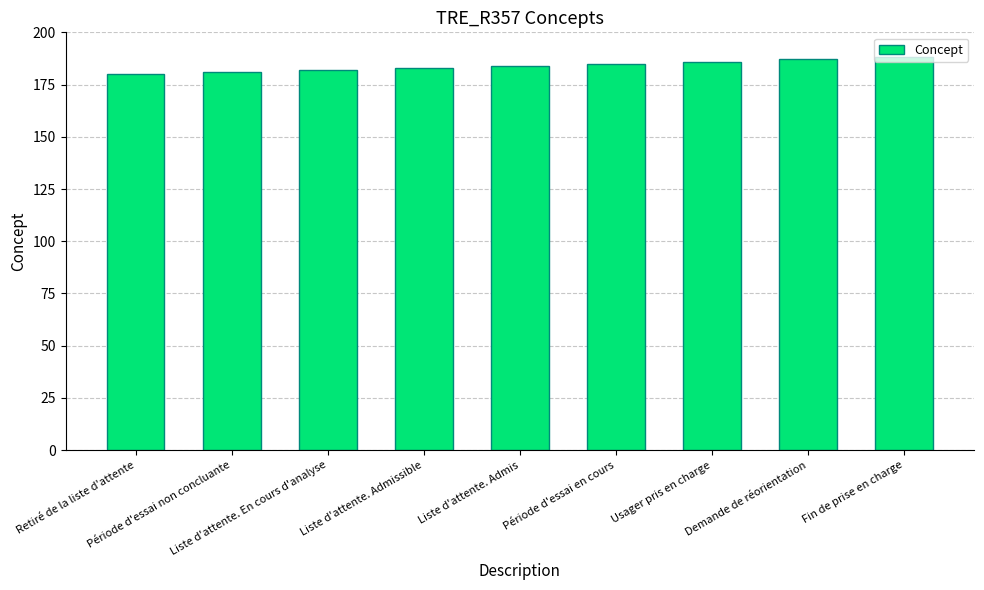

Reading left to right, list all the values displayed in this chart.

180	181	182	183	184	185	186	187	188